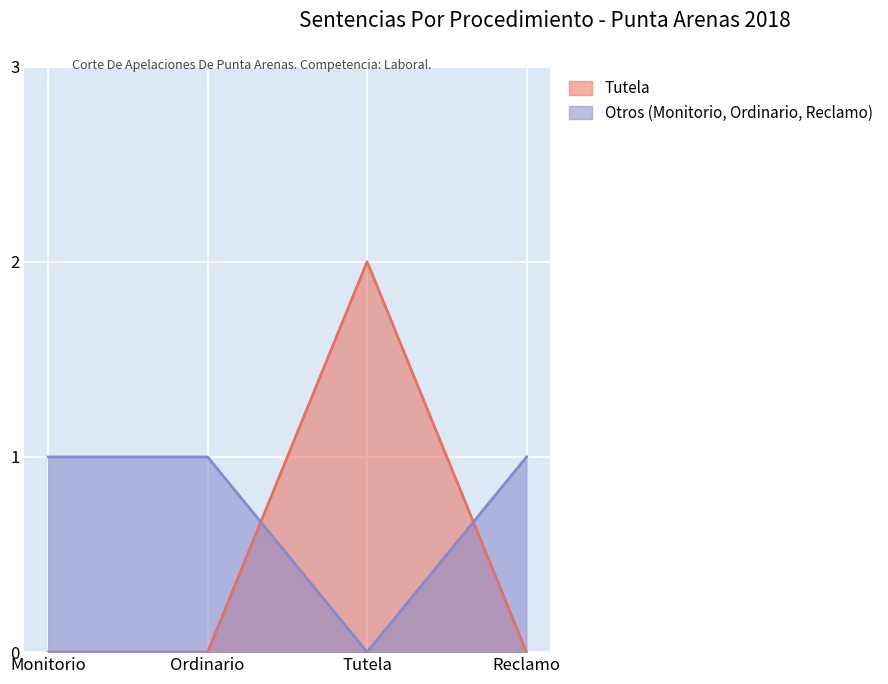

Which label corresponds to the largest value in the chart?

Tutela